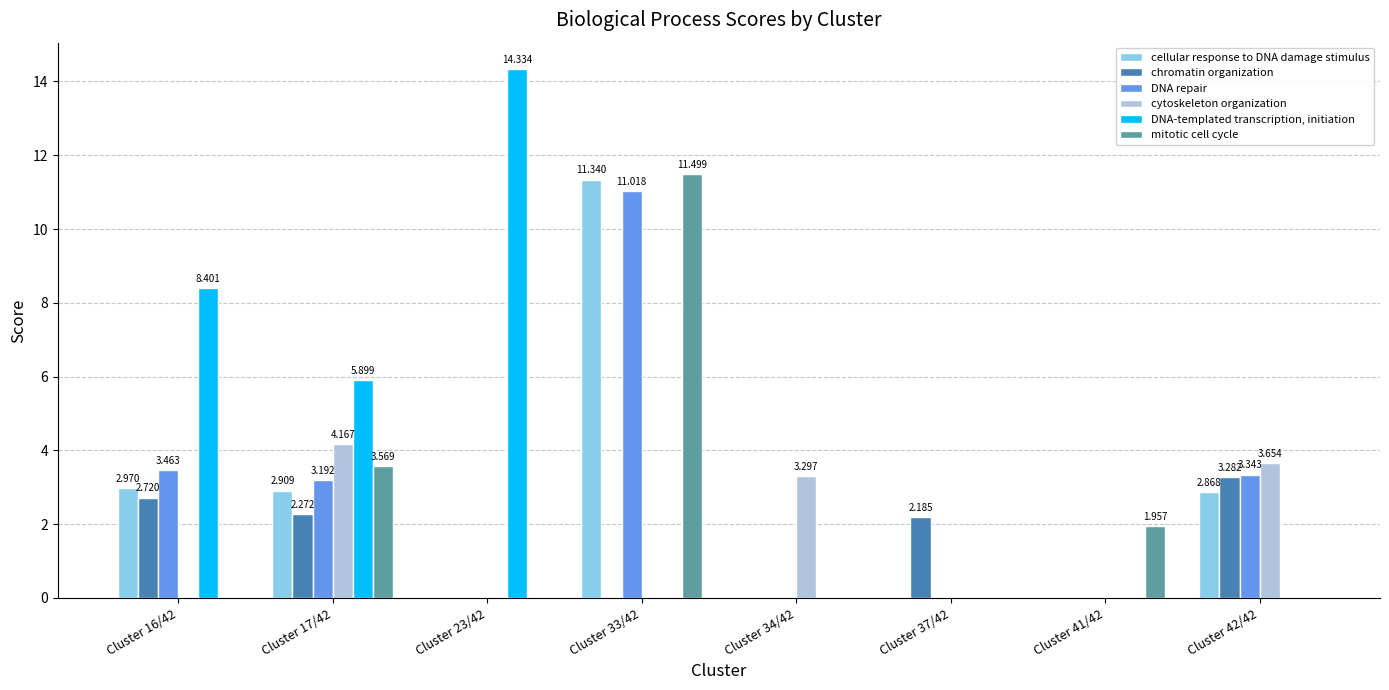

Which series has the largest total across all categories?

DNA-templated transcription, initiation